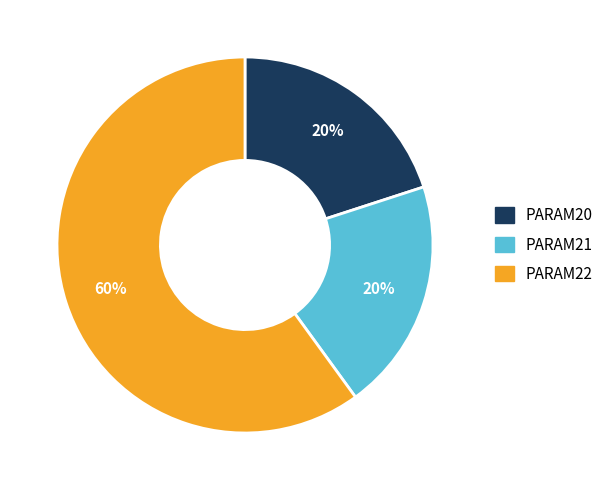

What is the majority slice?

PARAM22